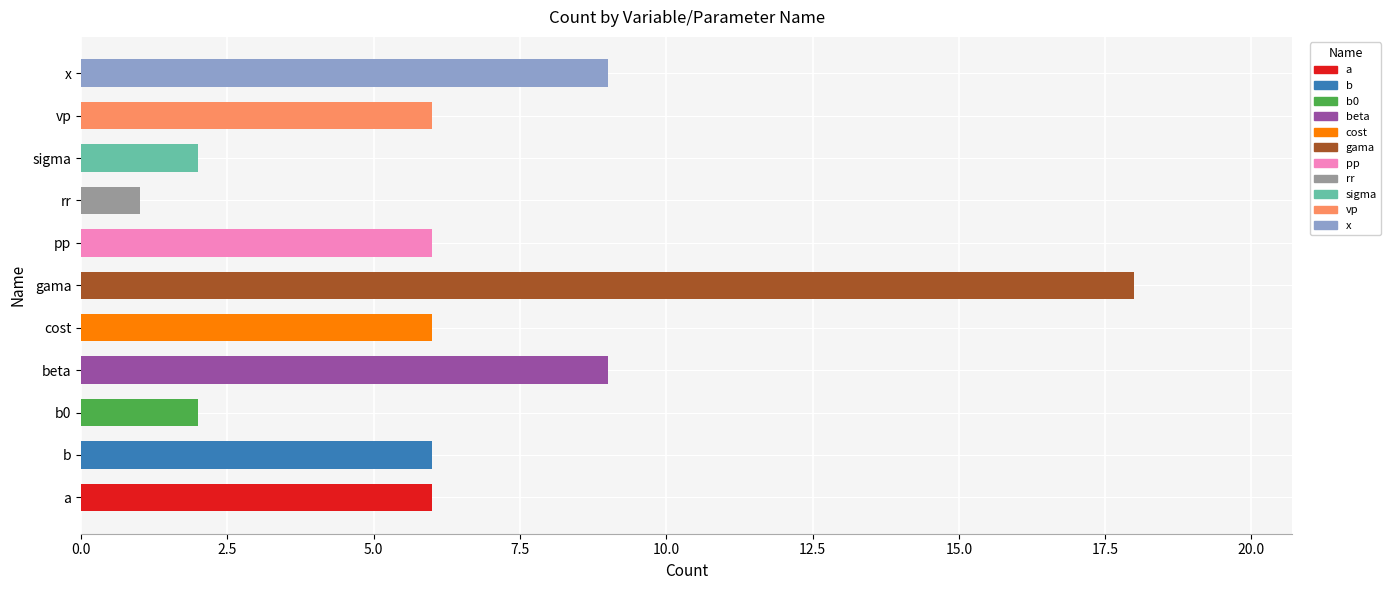

Which category has the lowest value across all series?

rr